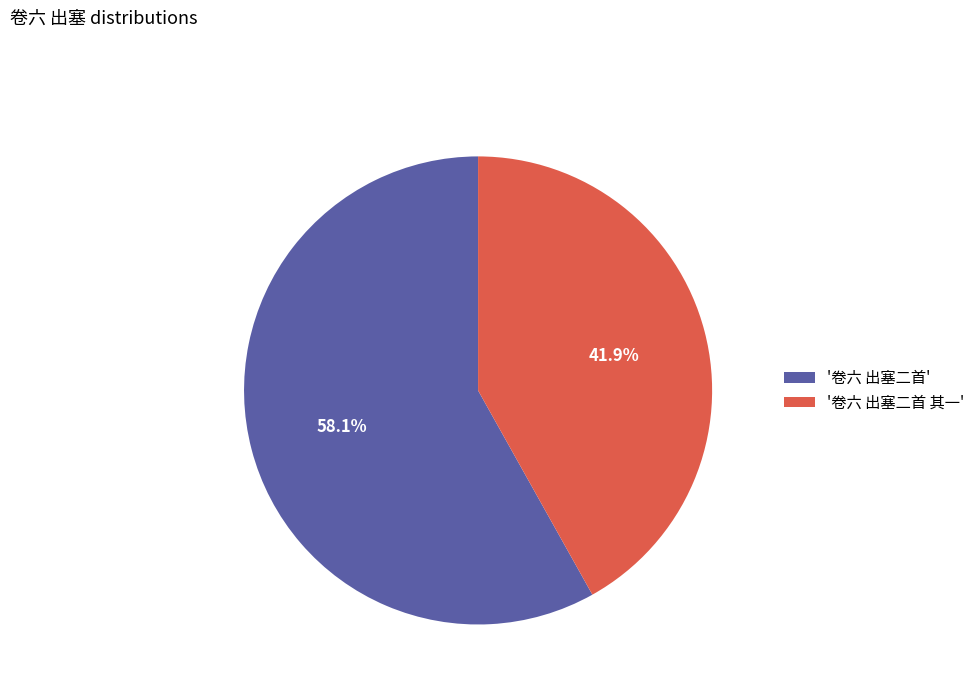

Which slice is the smallest?

'卷六 出塞二首 其一'